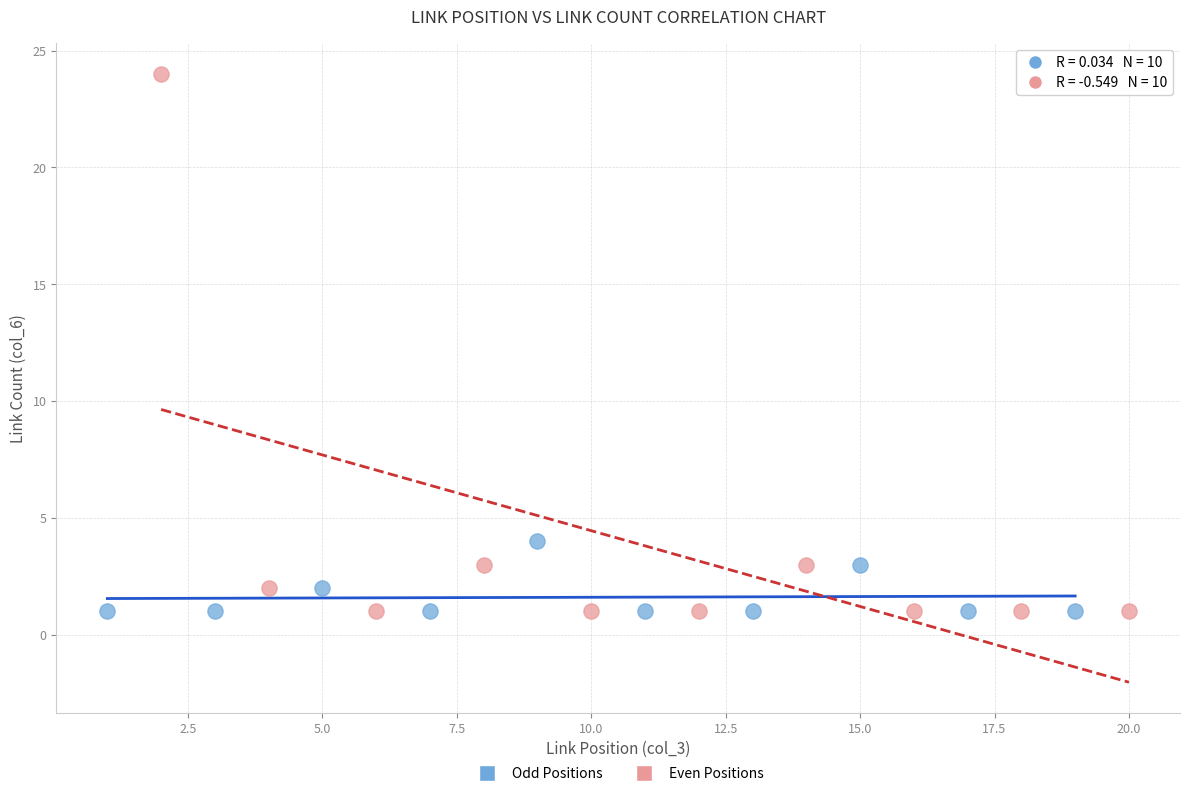

Which series contains the highest Y value?

Even Positions